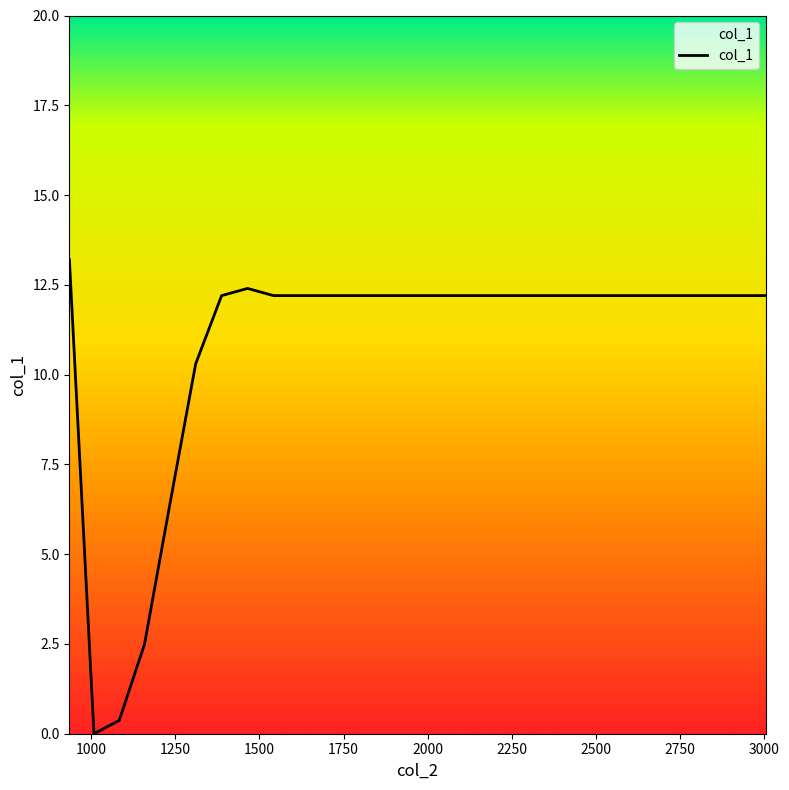

What is the difference between the maximum and minimum values?

13.2